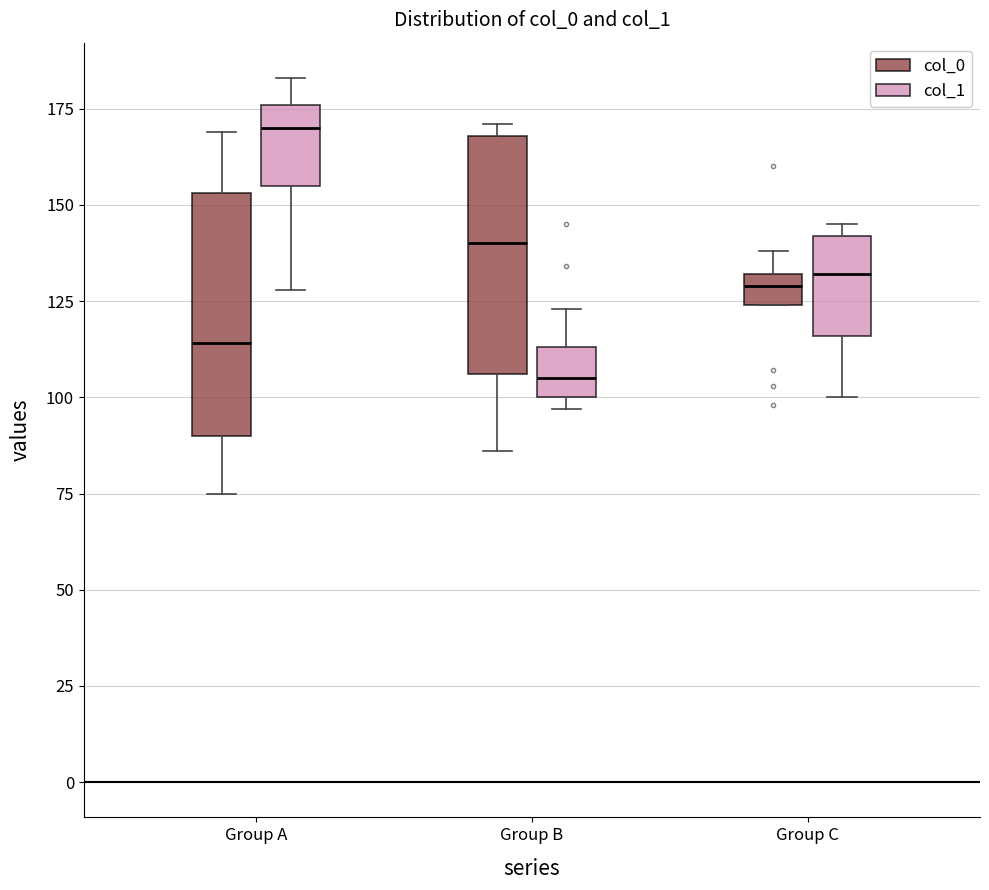

Where is the lower edge of the box for Group C (col_1) on the y-axis? The values are not printed on the chart, so give them approximately, as read against the axis.

115